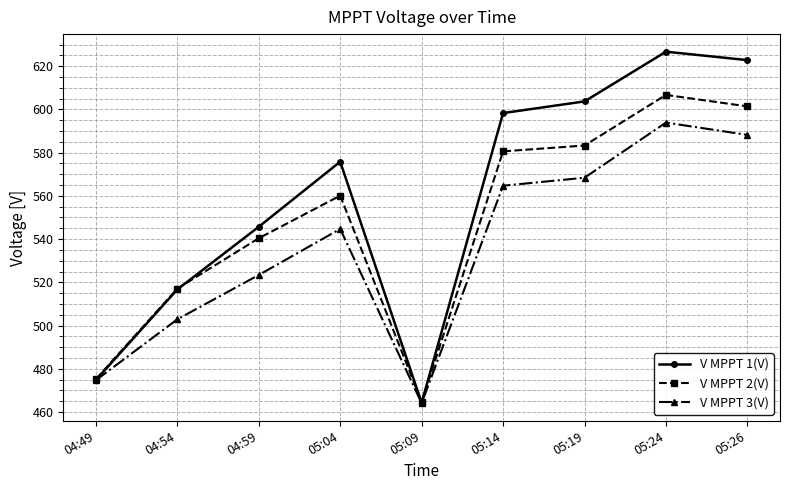

Reading left to right, transcribe all the data shown in this chart.

V MPPT 1(V): 474.8	516.7	545.7	575.8	464.3	598.3	603.7	626.7	622.8
V MPPT 2(V): 475.2	517.1	540.4	560.1	464.7	580.6	583.3	606.7	601.4
V MPPT 3(V): 474.7	502.9	523.4	544.7	464.1	564.7	568.4	593.9	588.2